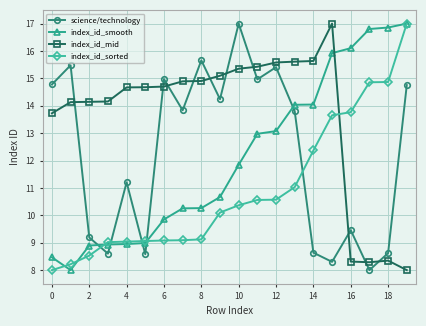

How many intersections are there between index_id_smooth and index_id_mid?

1